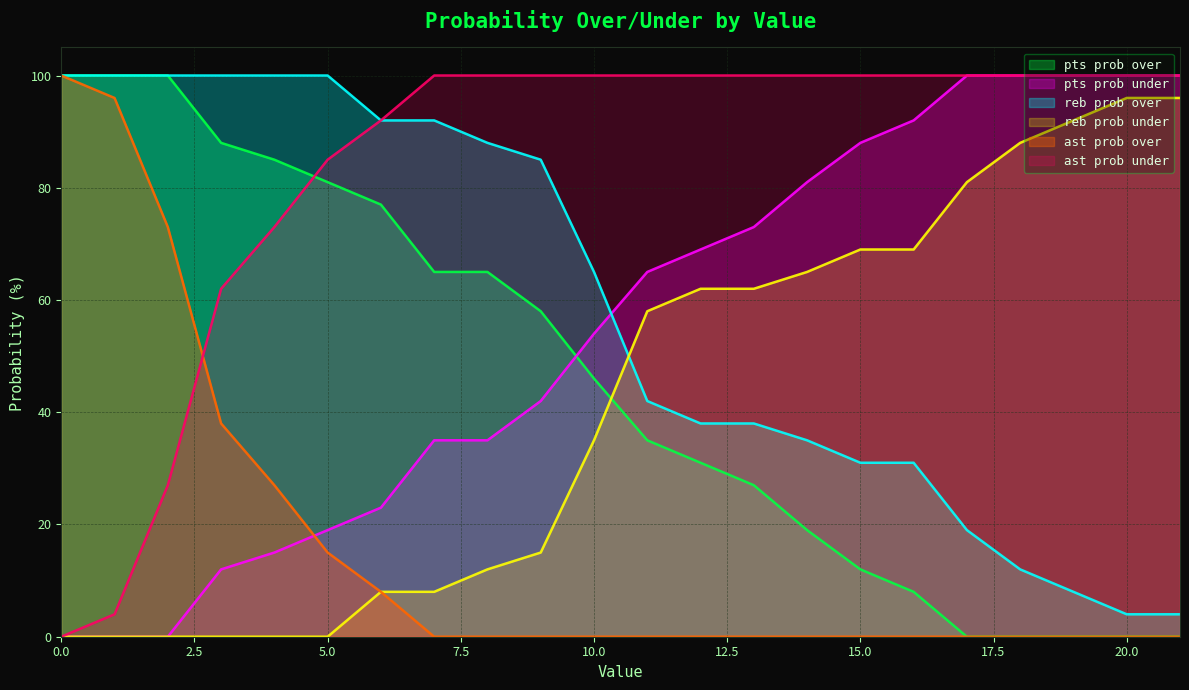

What is the sum of the reb prob under values at 10 and 8?

47